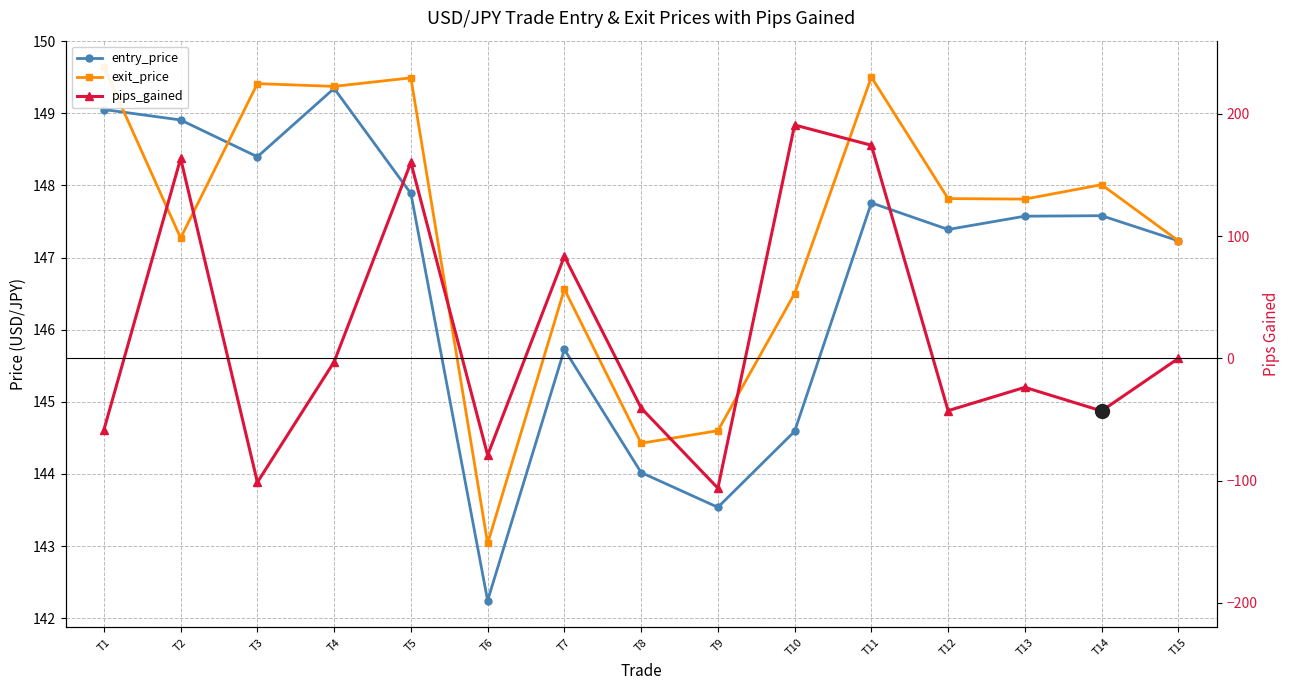

What are all the series names shown in the legend?

entry_price, exit_price, pips_gained